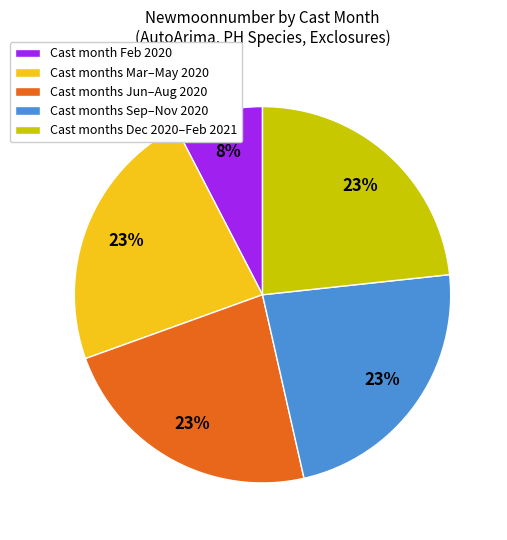

What is the ratio of the value at Cast months Sep–Nov 2020 to the value at Cast months Dec 2020–Feb 2021?

1.0